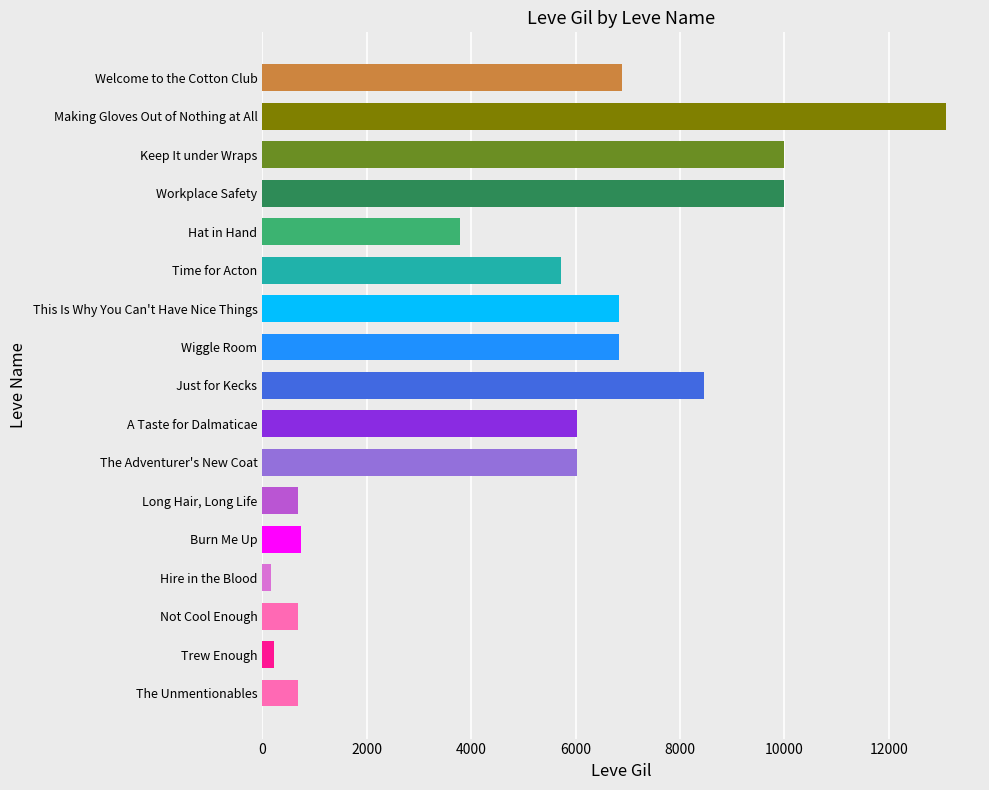

What is the average value?

5109